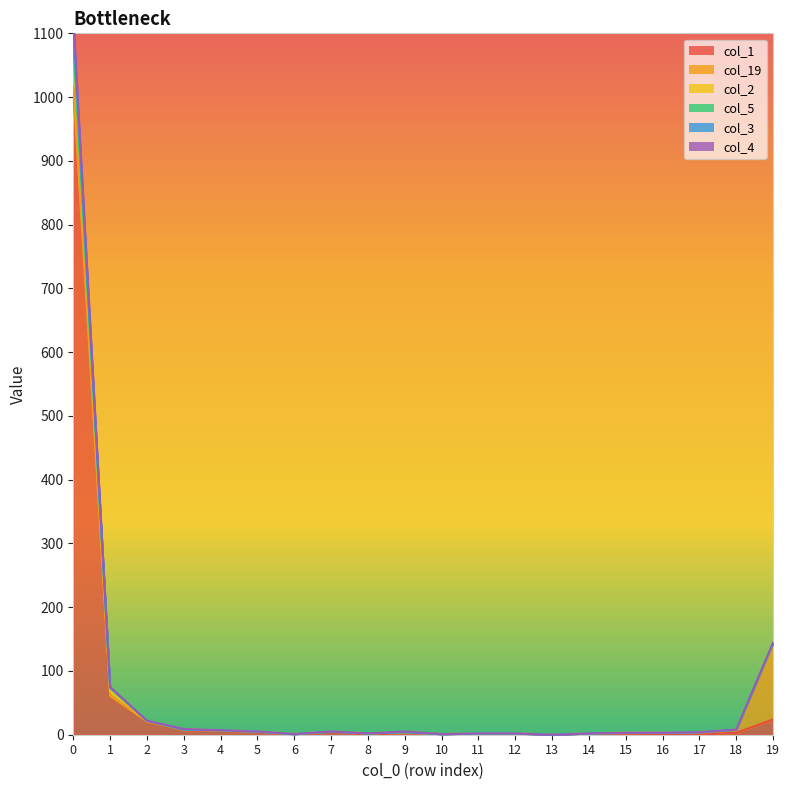

What is the sum of the col_2 values at 12 and 15?

5